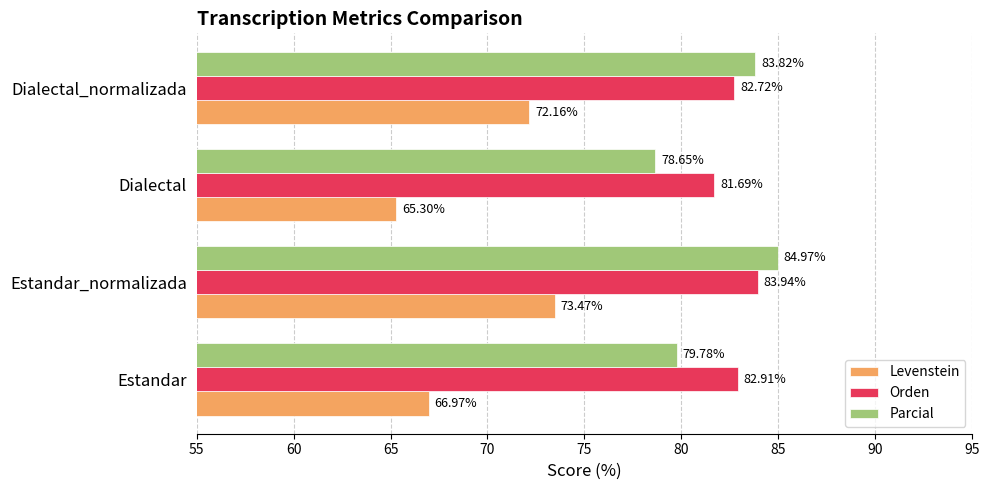

What is the difference between the second highest and second lowest values in the Parcial series?

4.0